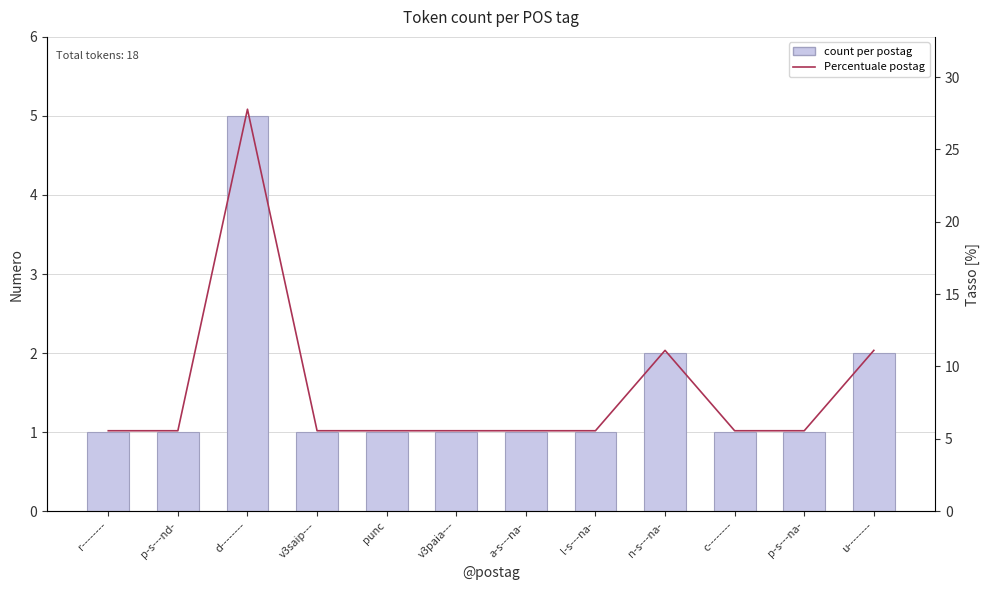

What is the label of the 7th bar from the right?

v3paia---